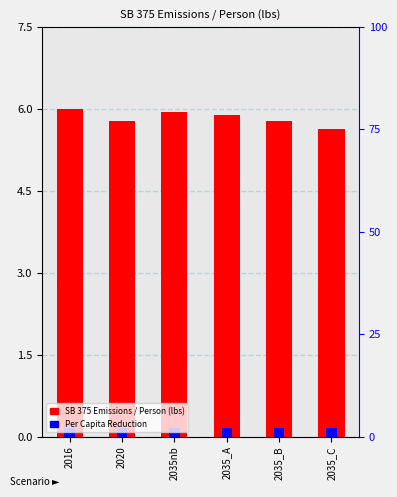

Is it true that SB 375 Emissions / Person (lbs) equals 3.0 at 2035_B?

False